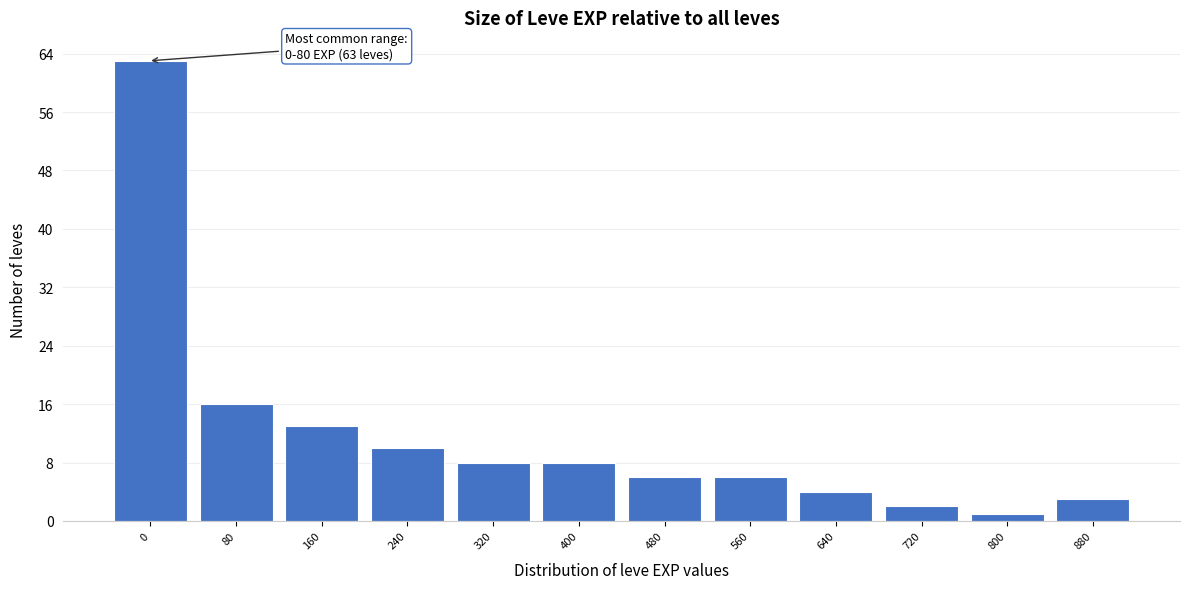

Reading left to right, extract all data points from this chart.

0=63	80=16	160=13	240=10	320=8	400=8	480=6	560=6	640=4	720=2	800=1	880=3